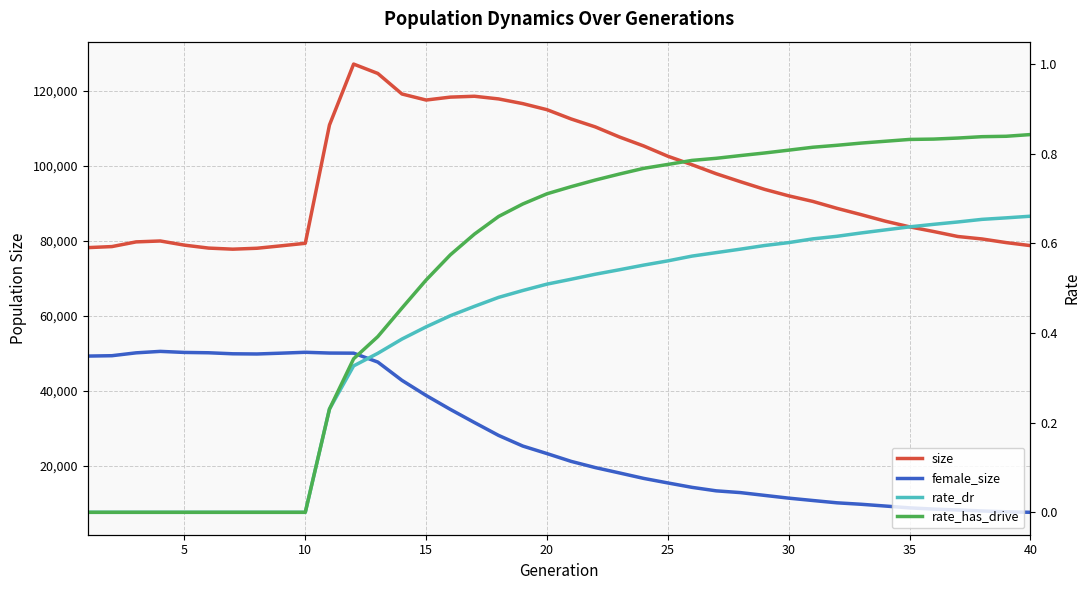

True or false: size has more than 0 interior local peaks.

True